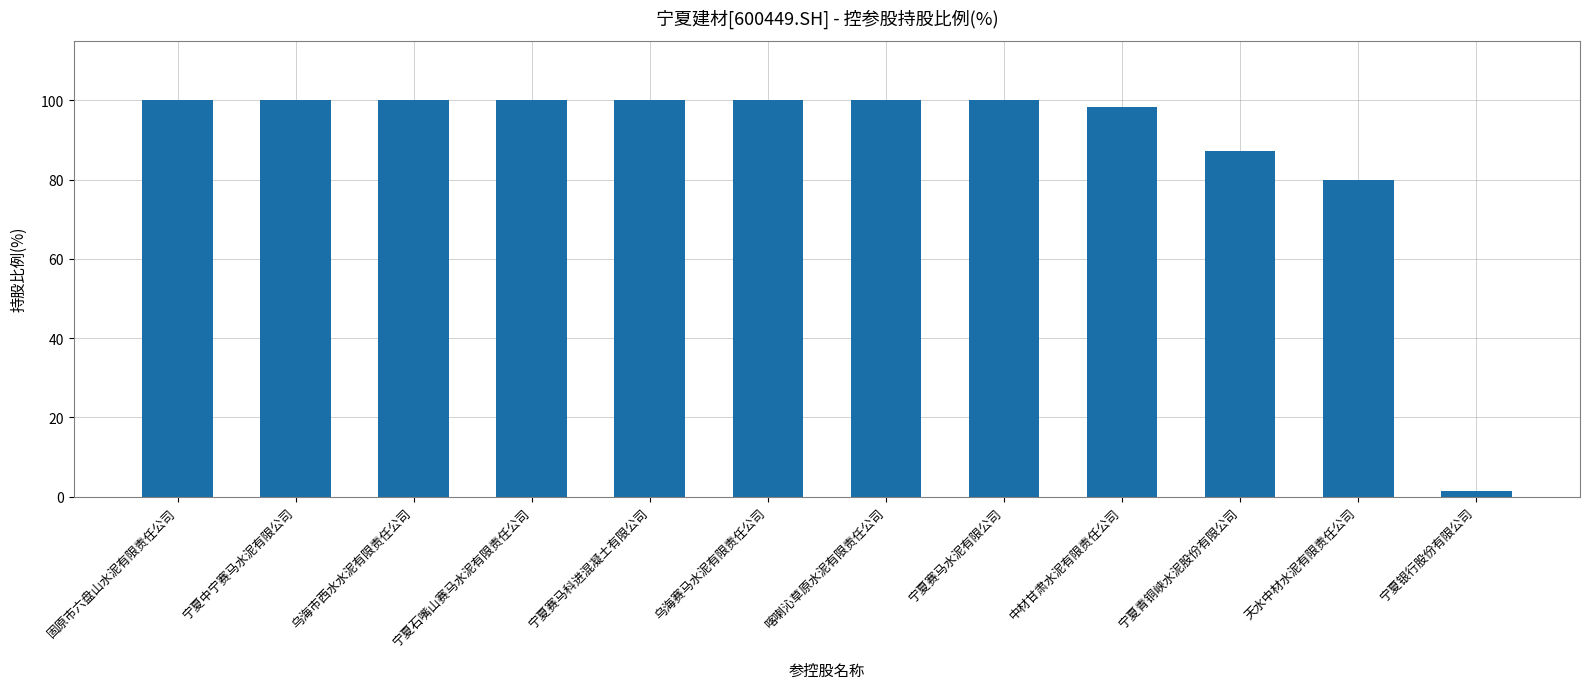

What is the smallest value displayed?

1.5